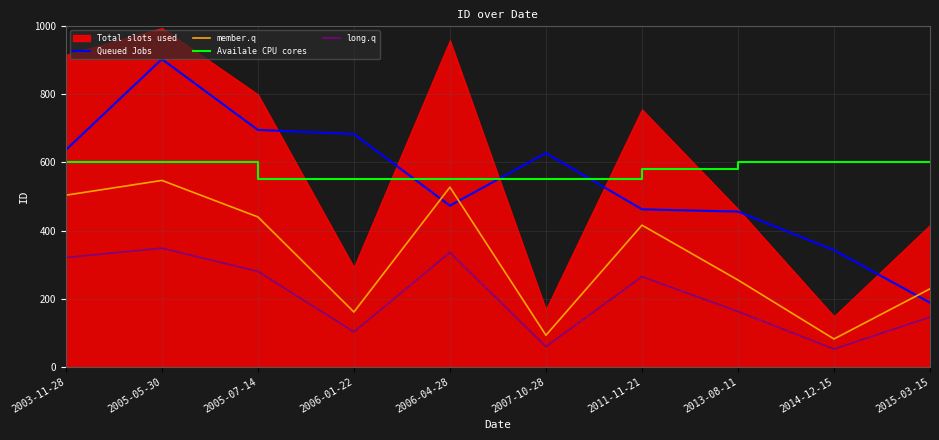

At which label does member.q reach its peak?

2005-05-30